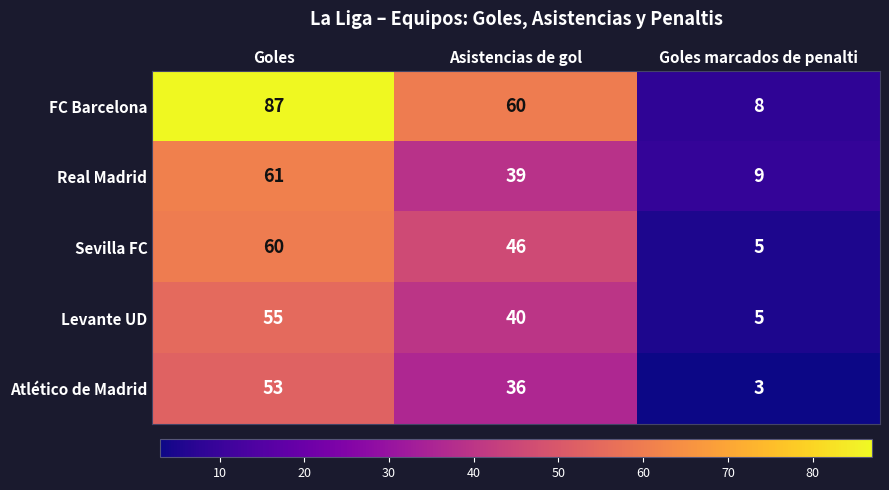

What is the smallest value displayed?

3